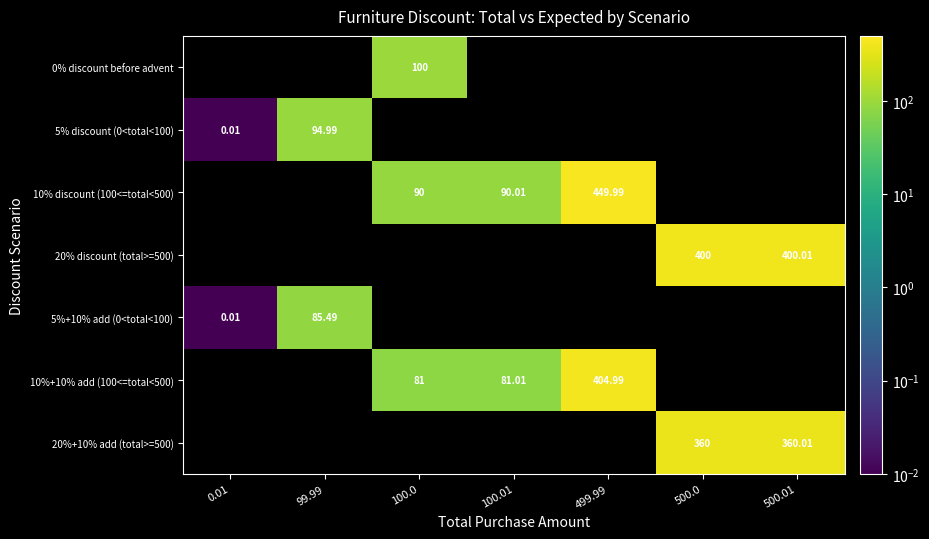

What is the difference between the maximum and minimum values in the 5%+10% add (0<total<100) series?

85.5